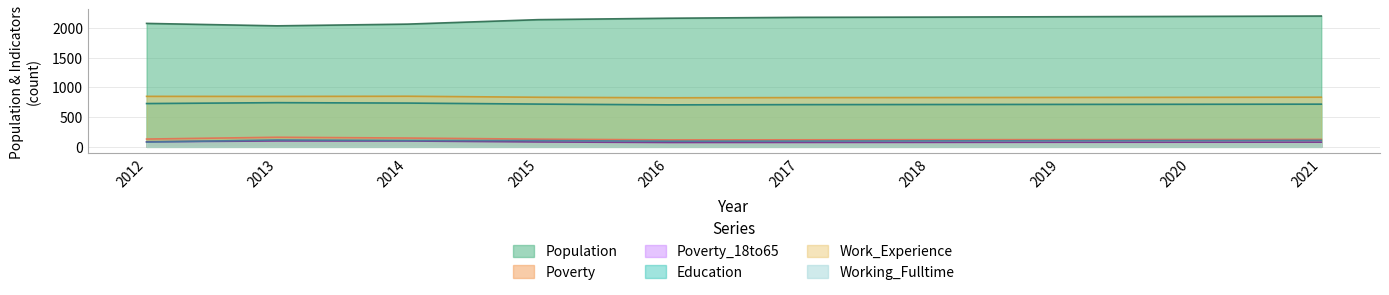

Rank the categories by Poverty value from lowest to highest.

2016, 2017, 2018, 2019, 2020, 2021, 2015, 2012, 2014, 2013